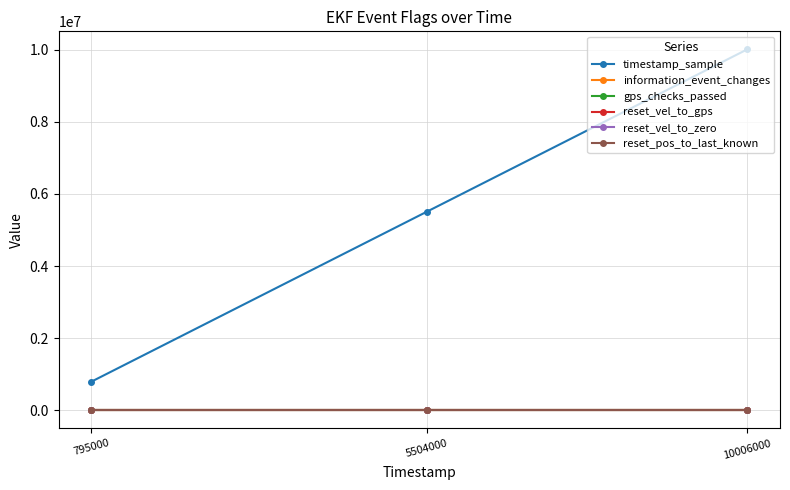

Does the chart have visible grid lines?

Yes